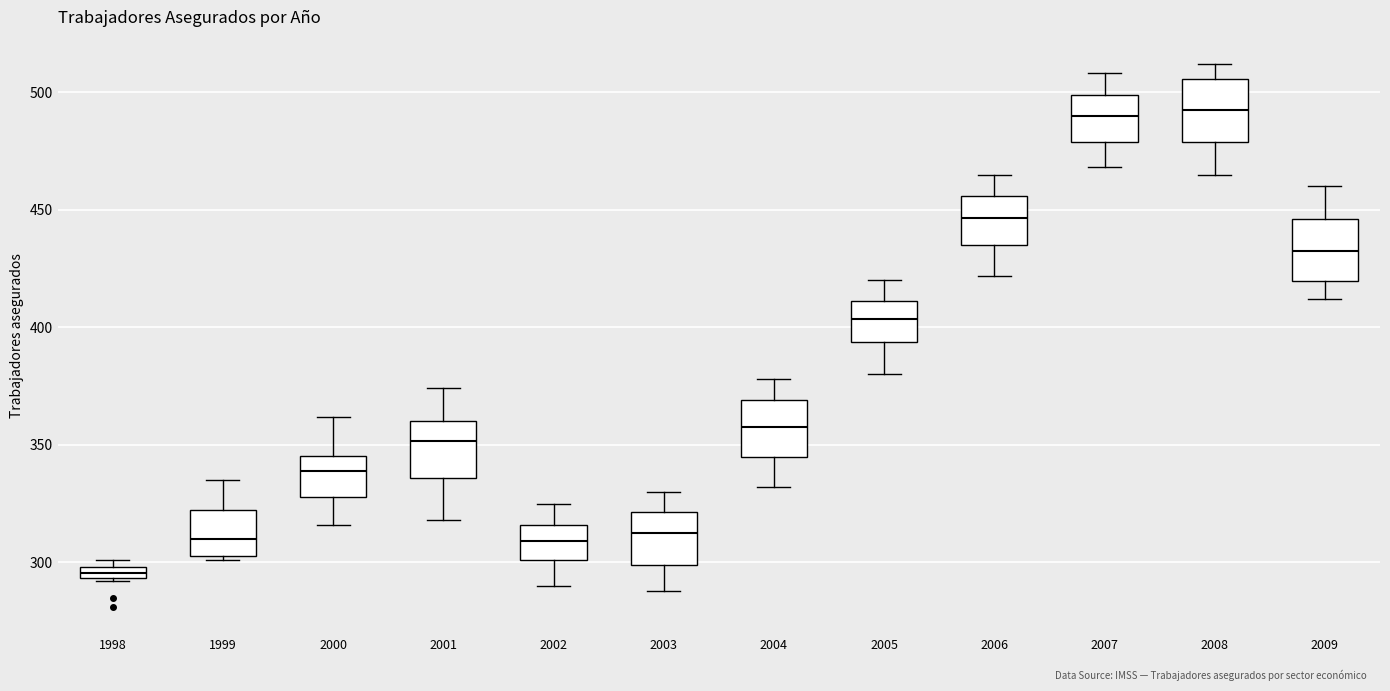

Where does the median line of the box at x = 2002 sit on the y-axis? The values are not printed on the chart, so give them approximately, as read against the axis.

310